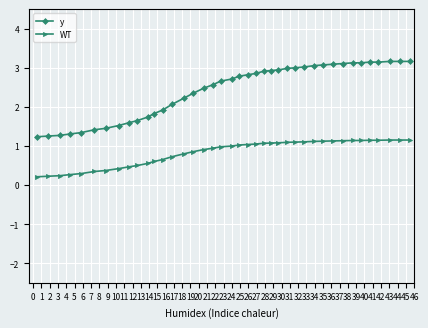

How many series are shown in this chart?

2